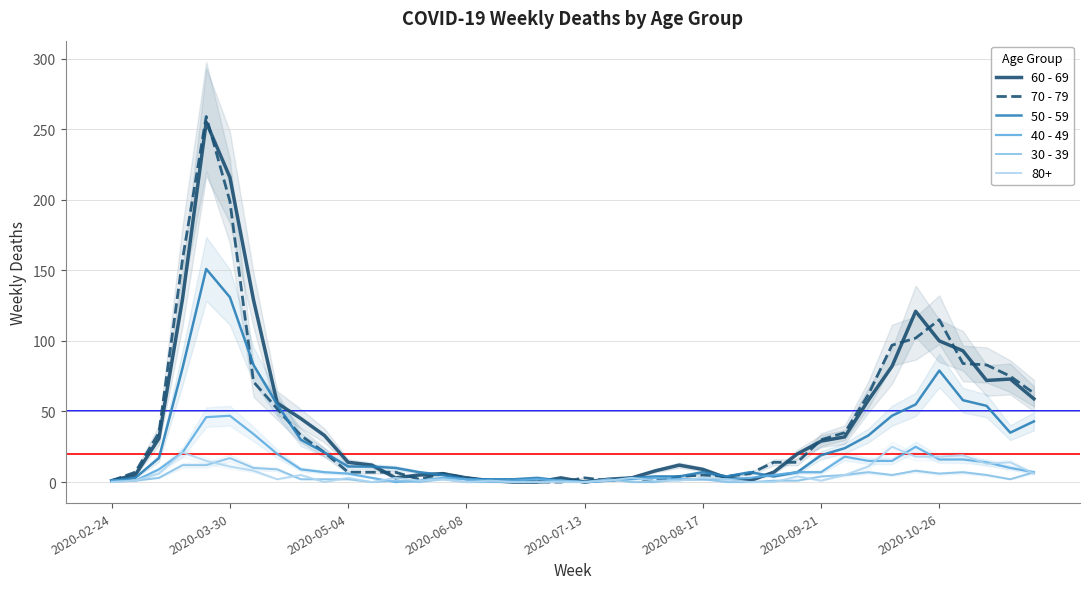

How many times do 50 - 59 and 30 - 39 cross each other?

1